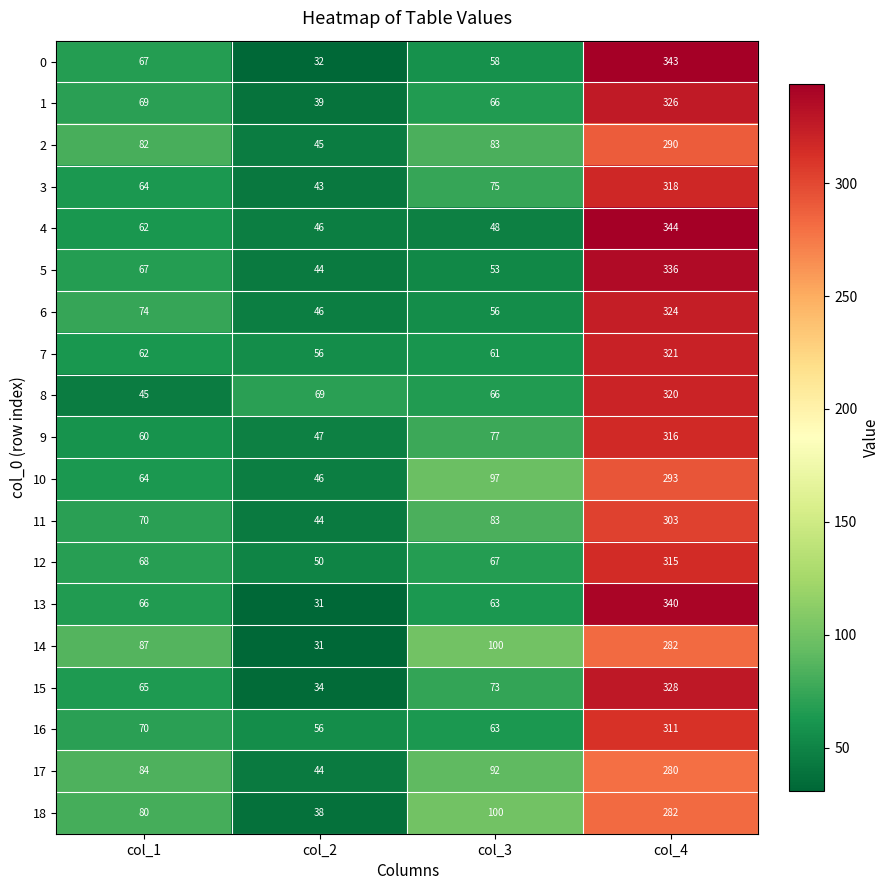

At which label is 2 closest to 167?

col_3